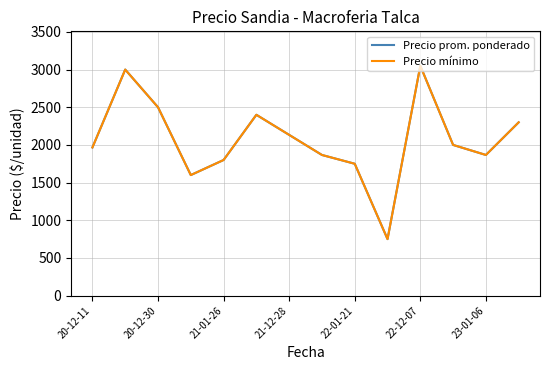

Does the chart have visible grid lines?

Yes